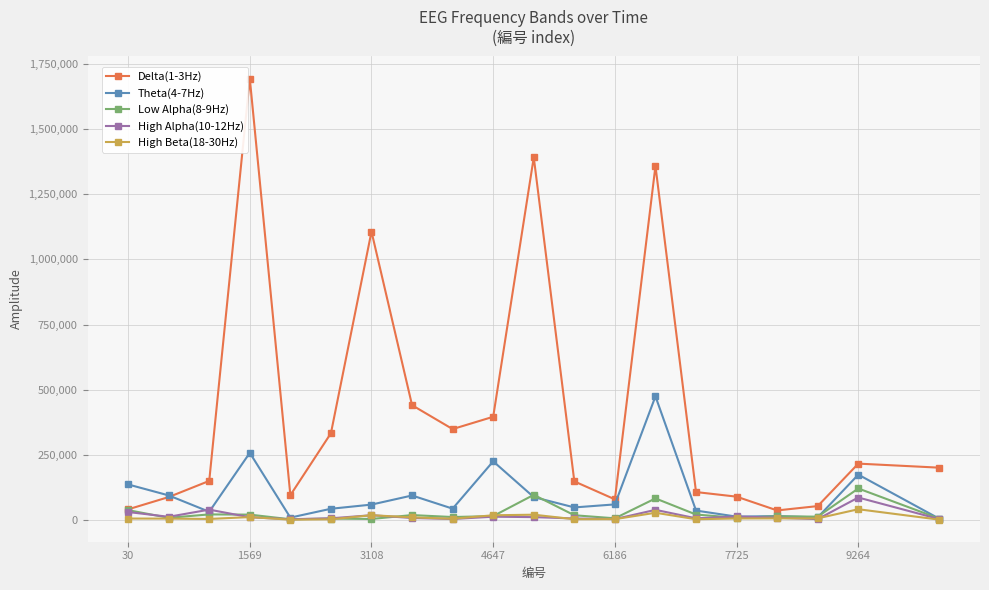

Which series has the widest spread of values?

Delta(1-3Hz)